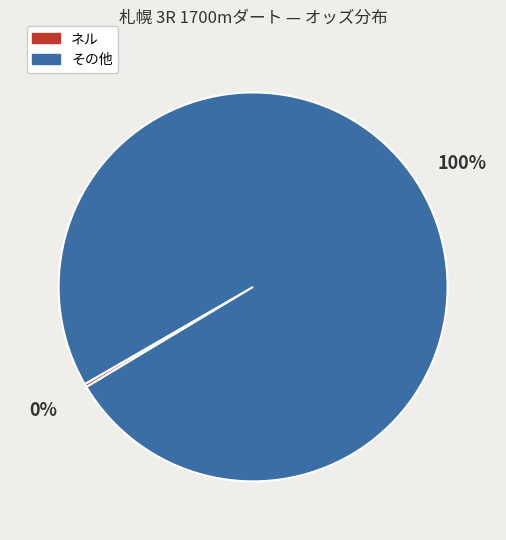

To the nearest percent, what is the average slice percentage?

50%